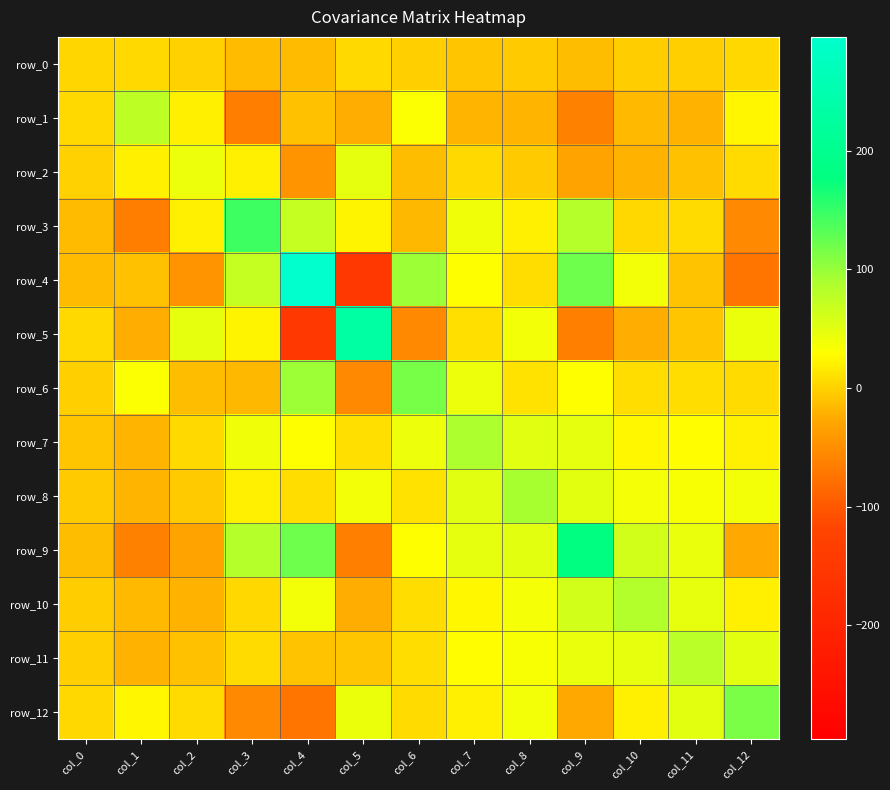

Reading right to left, what are all the values shown in this chart?

row_0: col_12=3.9	col_11=-2.1	col_10=-3.3	col_9=-13.5	col_8=-5.0	col_7=-7.2	col_6=-1.9	col_5=4.7	col_4=-14.6	col_3=-14.2	col_2=-0.6	col_1=5.1	col_0=3.1
row_1: col_12=24.2	col_11=-19.8	col_10=-15.4	col_9=-61.3	col_8=-19.1	col_7=-19.0	col_6=31.4	col_5=-23.8	col_4=-10.7	col_3=-65.5	col_2=20.4	col_1=76.8	col_0=5.1
row_2: col_12=6.6	col_11=-10.6	col_10=-19.7	col_9=-31.0	col_8=-4.0	col_7=4.8	col_6=-13.6	col_5=48.3	col_4=-44.0	col_3=19.5	col_2=41.7	col_1=20.4	col_0=-0.6
row_3: col_12=-55.2	col_11=6.4	col_10=3.5	col_9=83.0	col_8=18.6	col_7=39.4	col_6=-17.1	col_5=22.2	col_4=71.6	col_3=144.6	col_2=19.5	col_1=-65.5	col_0=-14.2
row_4: col_12=-73.8	col_11=-10.2	col_10=37.8	col_9=121.2	col_8=7.8	col_7=29.3	col_6=96.4	col_5=-152.8	col_4=296.0	col_3=71.6	col_2=-44.0	col_1=-10.7	col_0=-14.6
row_5: col_12=43.0	col_11=-7.4	col_10=-24.3	col_9=-64.6	col_8=38.7	col_7=8.7	col_6=-55.1	col_5=231.3	col_4=-152.8	col_3=22.2	col_2=48.3	col_1=-23.8	col_0=4.7
row_6: col_12=6.8	col_11=7.4	col_10=7.8	col_9=29.5	col_8=10.7	col_7=42.6	col_6=116.2	col_5=-55.1	col_4=96.4	col_3=-17.1	col_2=-13.6	col_1=31.4	col_0=-1.9
row_7: col_12=18.9	col_11=28.3	col_10=25.2	col_9=47.6	col_8=51.0	col_7=88.1	col_6=42.6	col_5=8.7	col_4=29.3	col_3=39.4	col_2=4.8	col_1=-19.0	col_0=-7.2
row_8: col_12=37.2	col_11=33.7	col_10=36.1	col_9=49.8	col_8=91.1	col_7=51.0	col_6=10.7	col_5=38.7	col_4=7.8	col_3=18.6	col_2=-4.0	col_1=-19.1	col_0=-5.0
row_9: col_12=-26.6	col_11=44.8	col_10=61.8	col_9=178.8	col_8=49.8	col_7=47.6	col_6=29.5	col_5=-64.6	col_4=121.2	col_3=83.0	col_2=-31.0	col_1=-61.3	col_0=-13.5
row_10: col_12=19.6	col_11=46.5	col_10=83.7	col_9=61.8	col_8=36.1	col_7=25.2	col_6=7.8	col_5=-24.3	col_4=37.8	col_3=3.5	col_2=-19.7	col_1=-15.4	col_0=-3.3
row_11: col_12=50.1	col_11=79.0	col_10=46.5	col_9=44.8	col_8=33.7	col_7=28.3	col_6=7.4	col_5=-7.4	col_4=-10.2	col_3=6.4	col_2=-10.6	col_1=-19.8	col_0=-2.1
row_12: col_12=113.6	col_11=50.1	col_10=19.6	col_9=-26.6	col_8=37.2	col_7=18.9	col_6=6.8	col_5=43.0	col_4=-73.8	col_3=-55.2	col_2=6.6	col_1=24.2	col_0=3.9